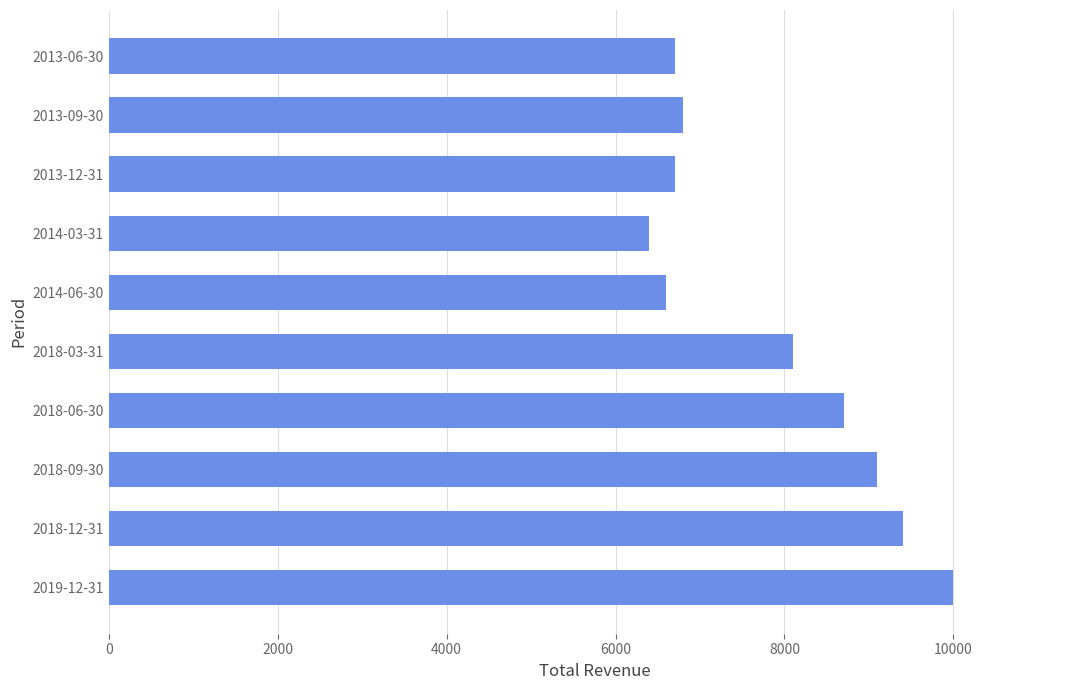

The value at 2018-09-30 is 9100. True or false?

True